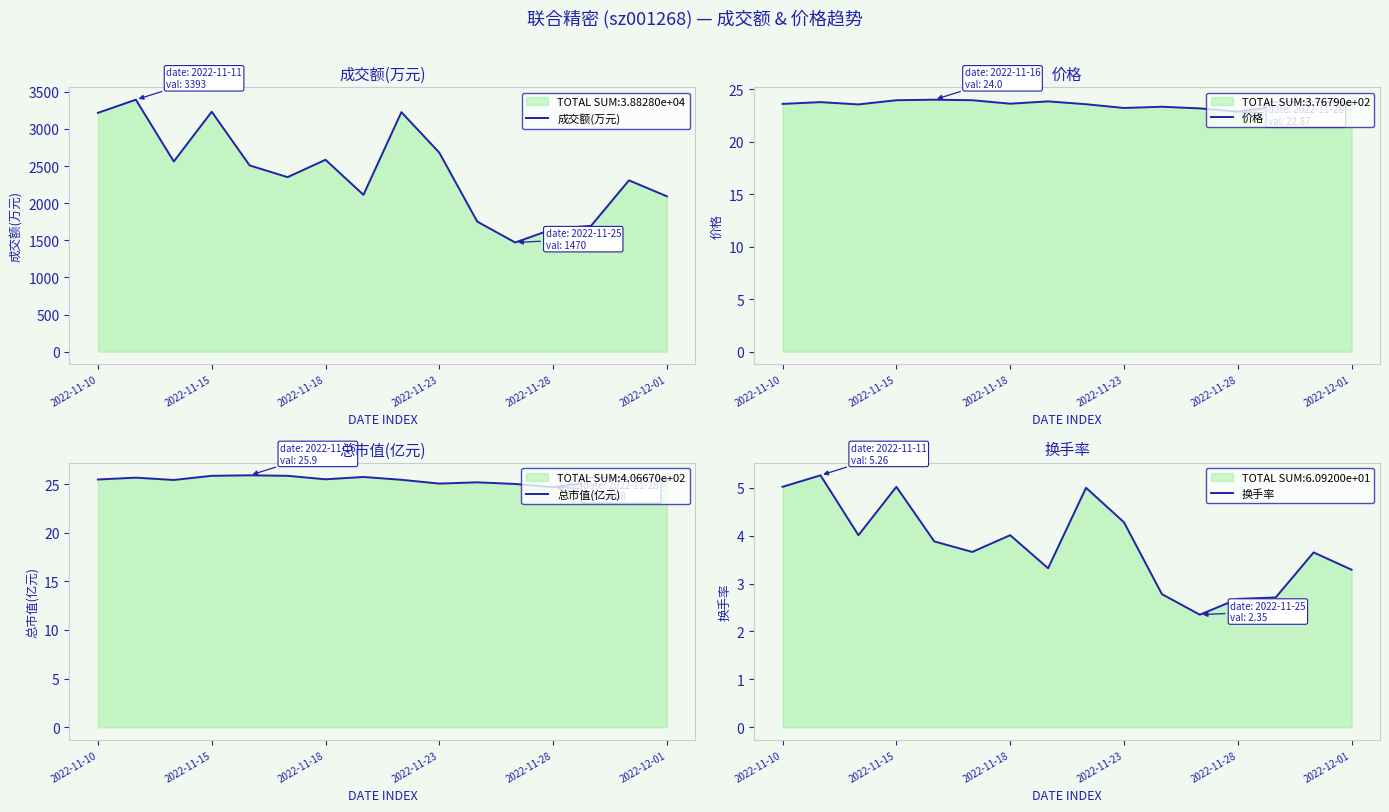

What value does the 总市值(亿元) series have at 2022-11-18?

25.5